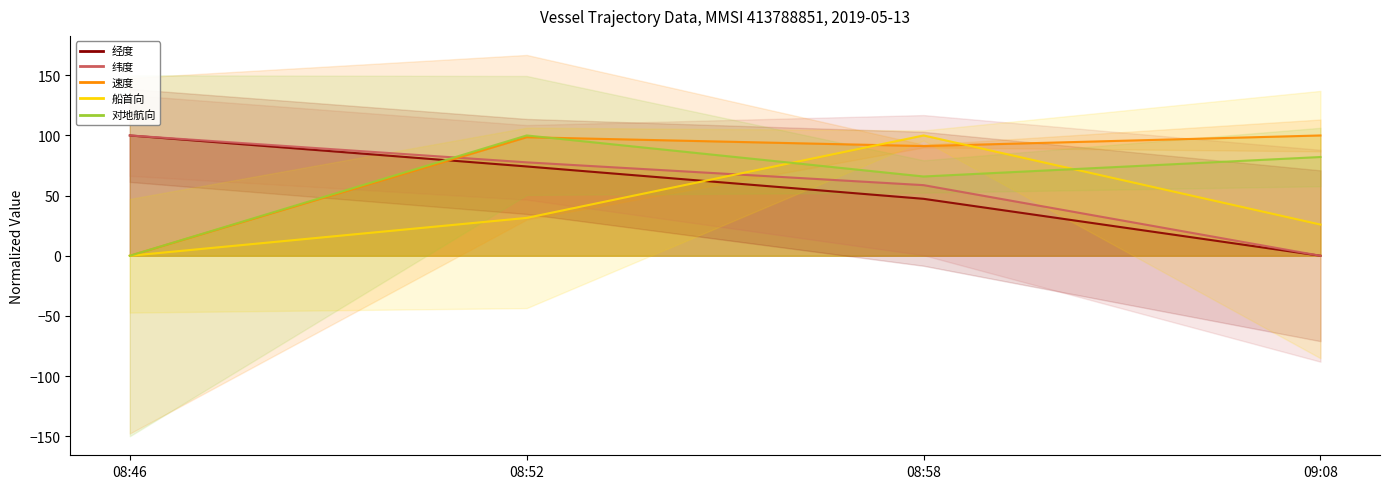

Which series has the widest spread of values?

船首向